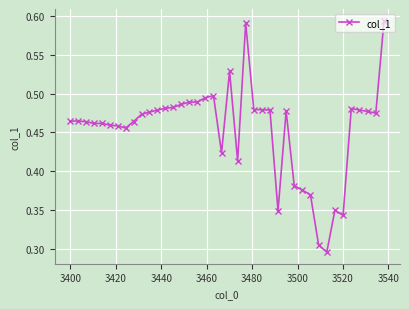

How many values are between 0 and 1?

40